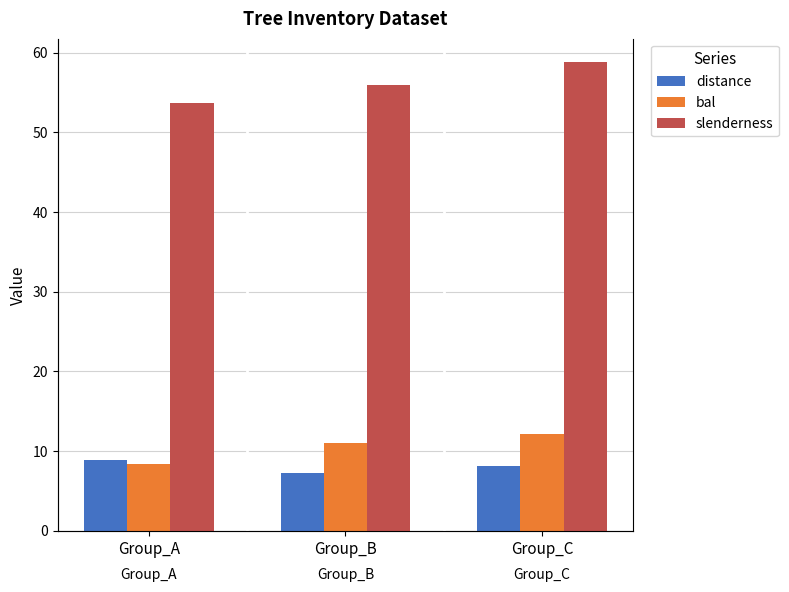

What is the lowest value of the slenderness series?

53.7